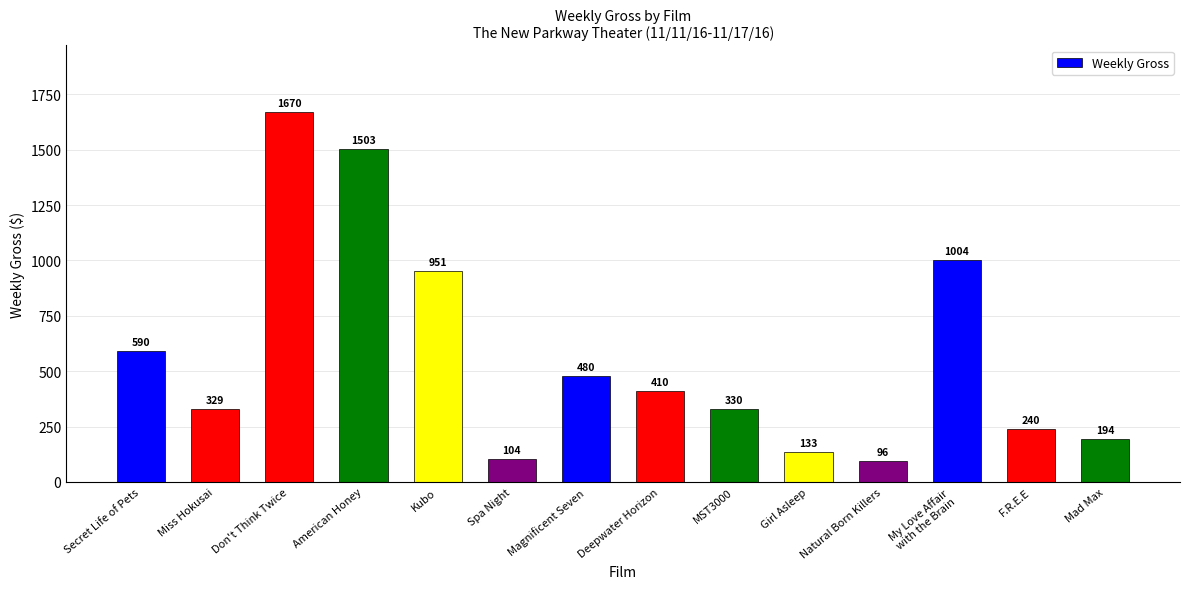

What is the approximate value at Don't Think Twice?

1670